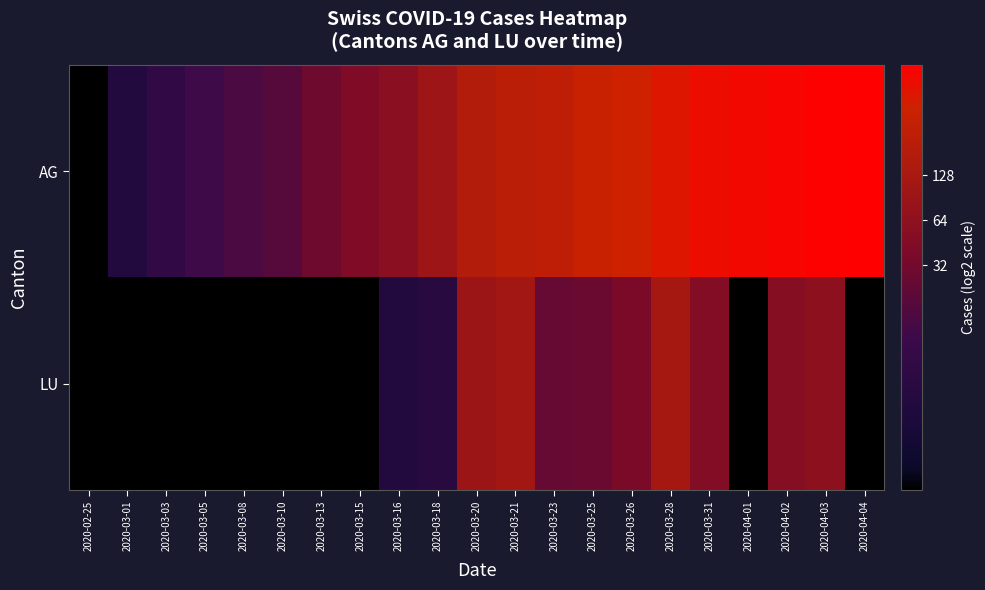

Rank the series at 2020-03-21 from highest to lowest value.

AG, LU